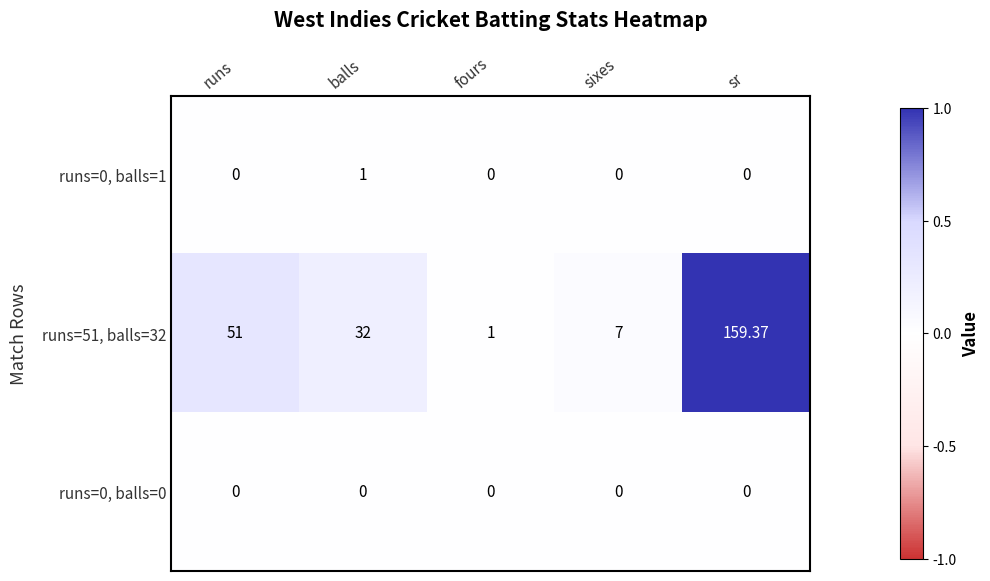

At which category is the sum across all series the highest?

sr